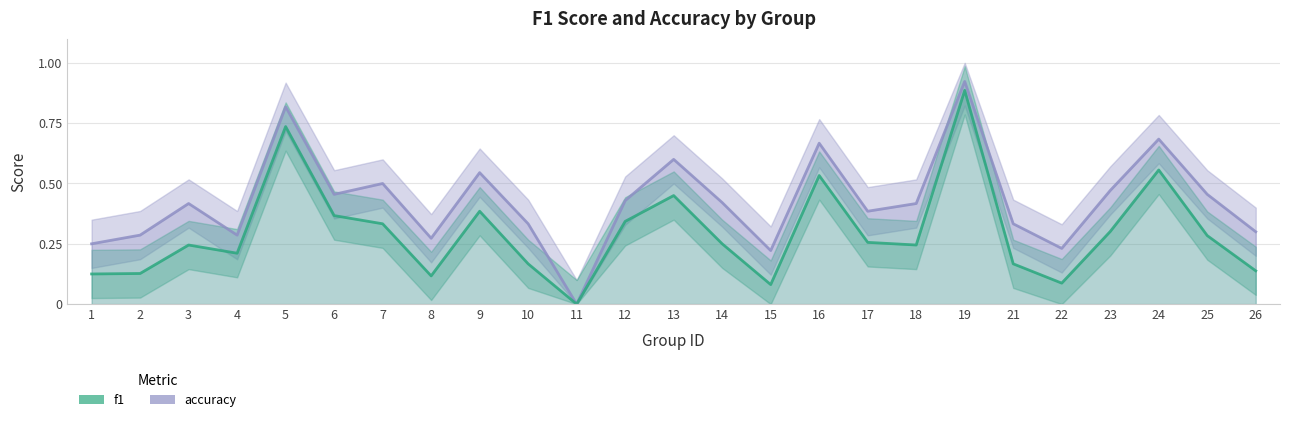

True or false: f1 and accuracy intersect in this chart.

False